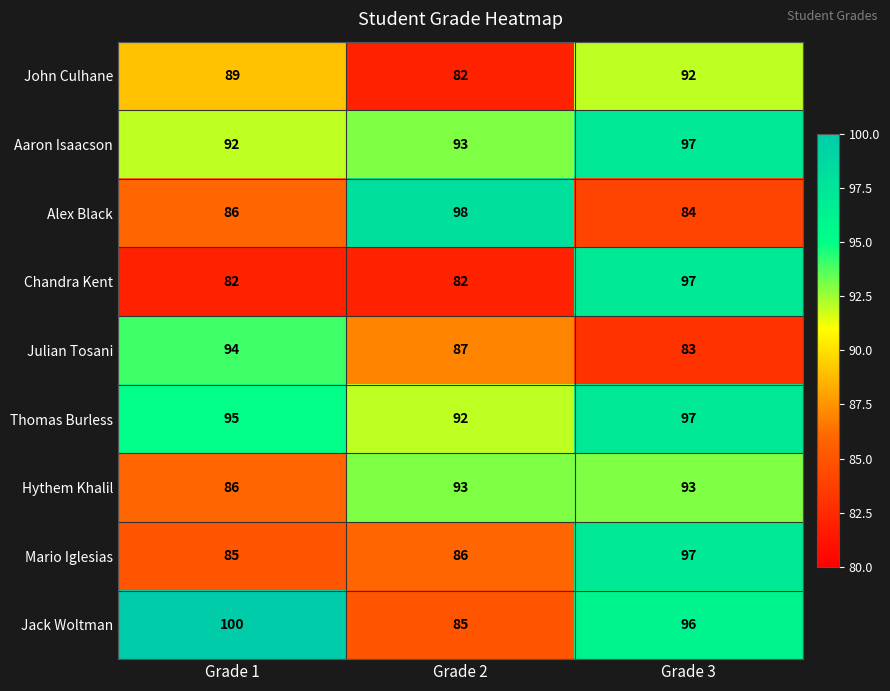

What is the sum of the Mario Iglesias values at Grade 2 and Grade 1?

171